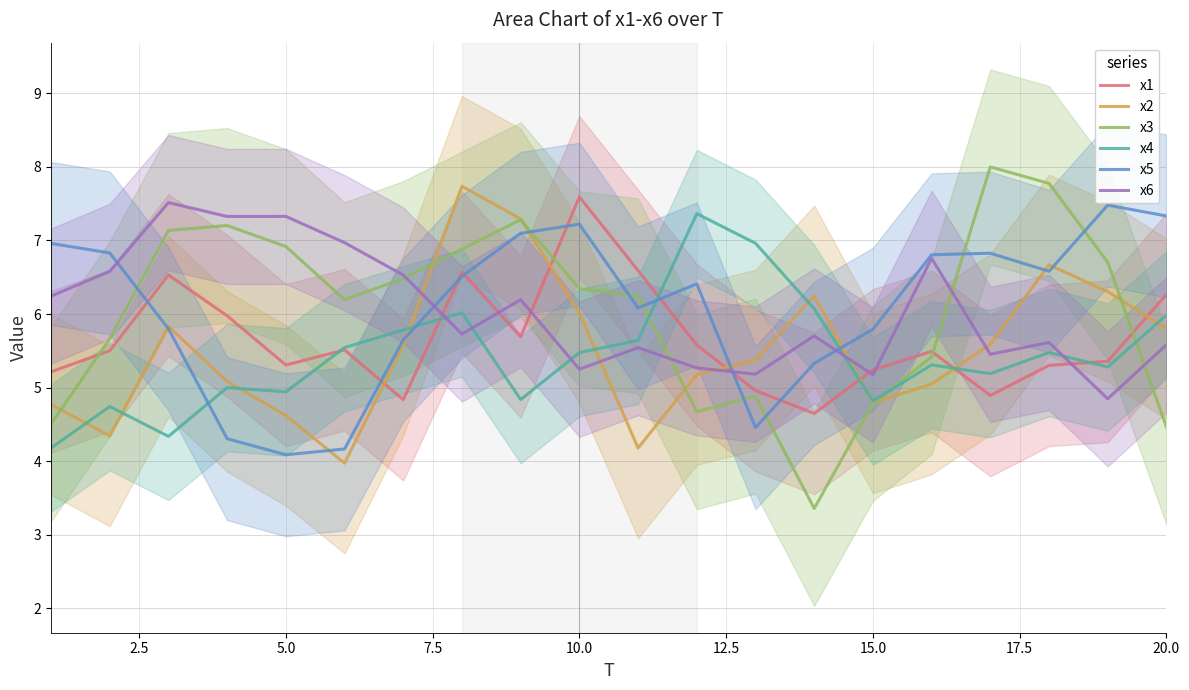

The value of x6 at 10.0 is 2.6. True or false?

False